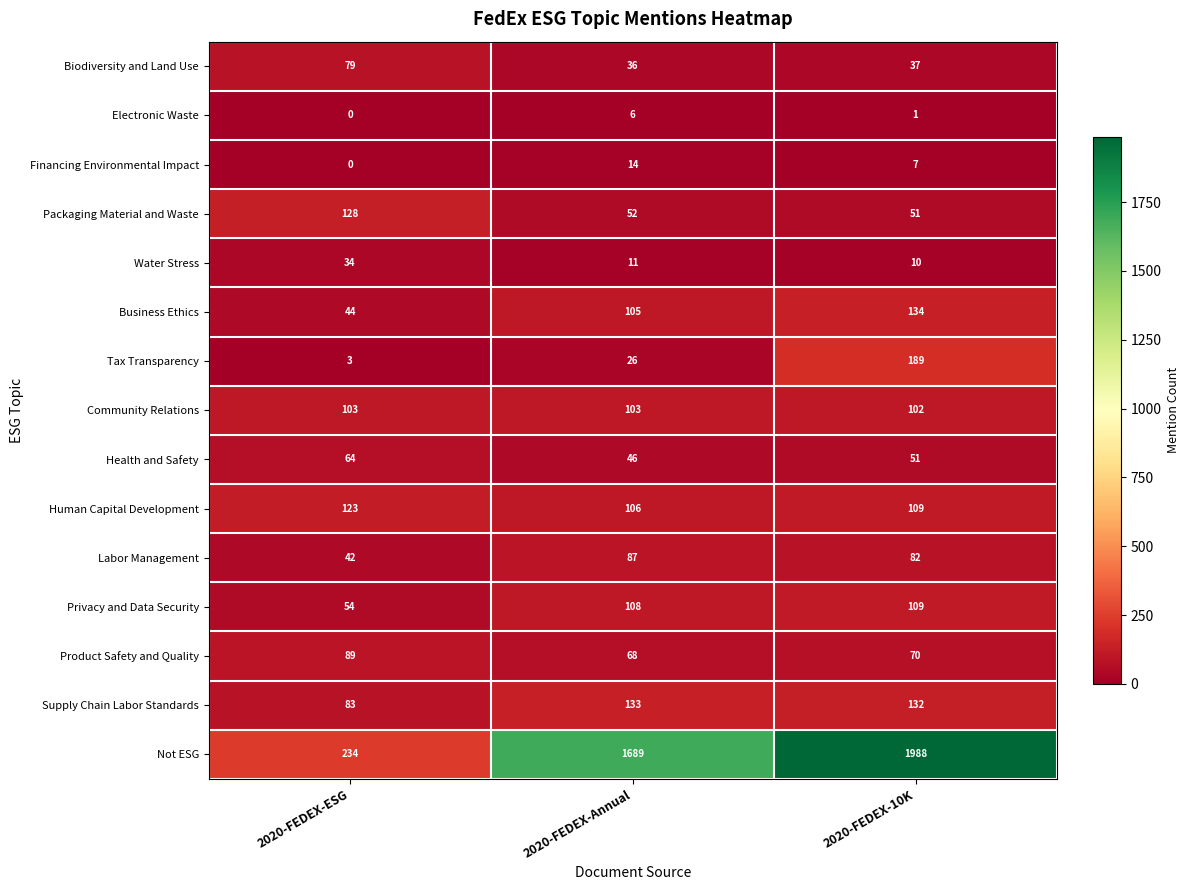

What is the average value of the Supply Chain Labor Standards series?

116